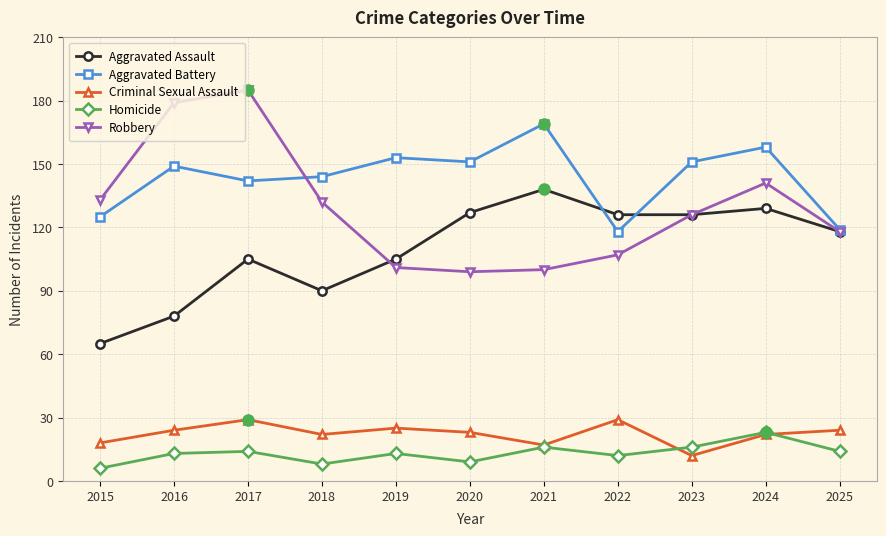

True or false: Aggravated Assault has more than 0 interior local peaks.

True